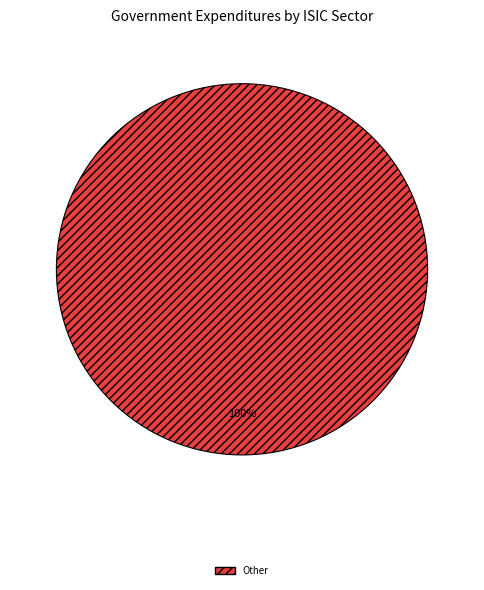

How many slices are in this pie chart?

1